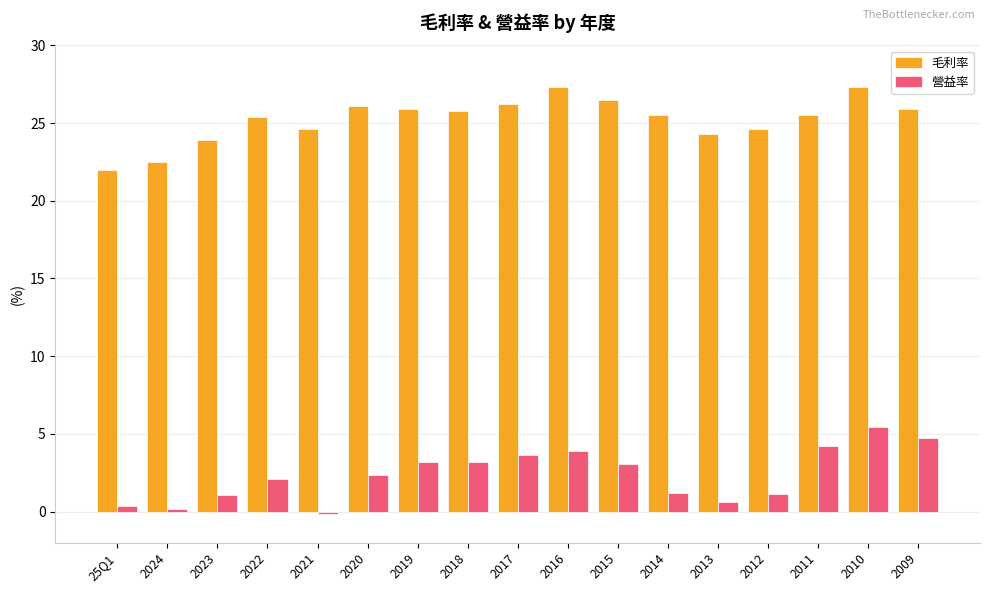

What is the spread (max minus min) of values at 2013?

23.7